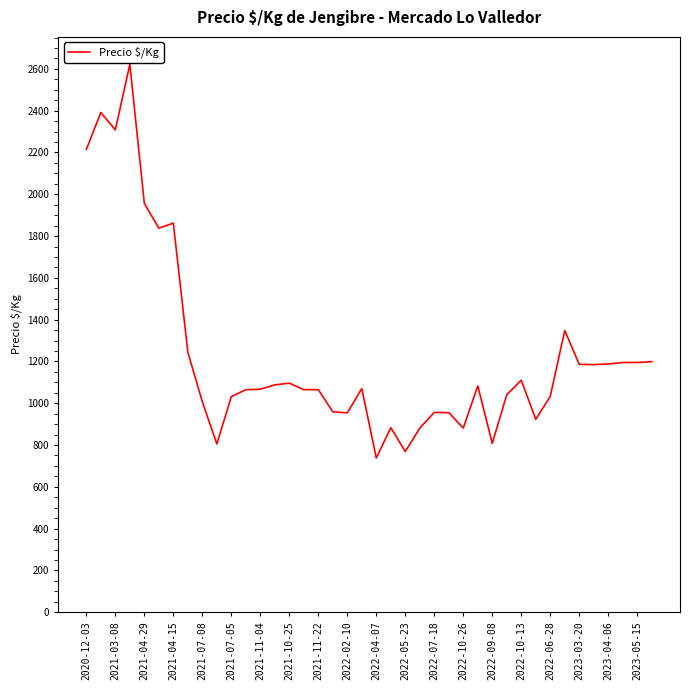

What is the difference between the second highest and minimum values?

1653